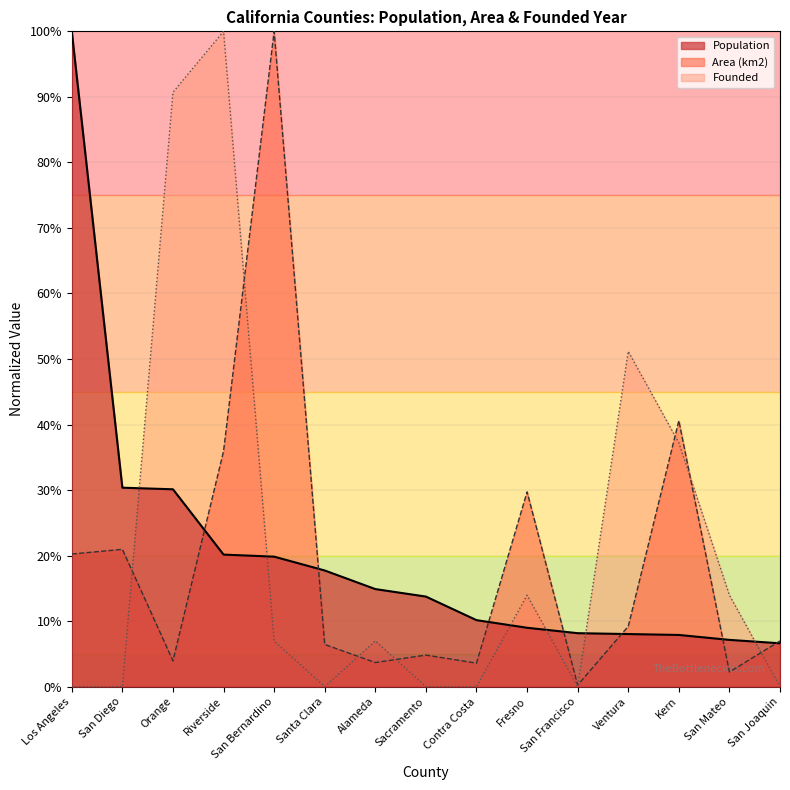

What is the difference between the maximum and minimum values in the Population series?

93.4